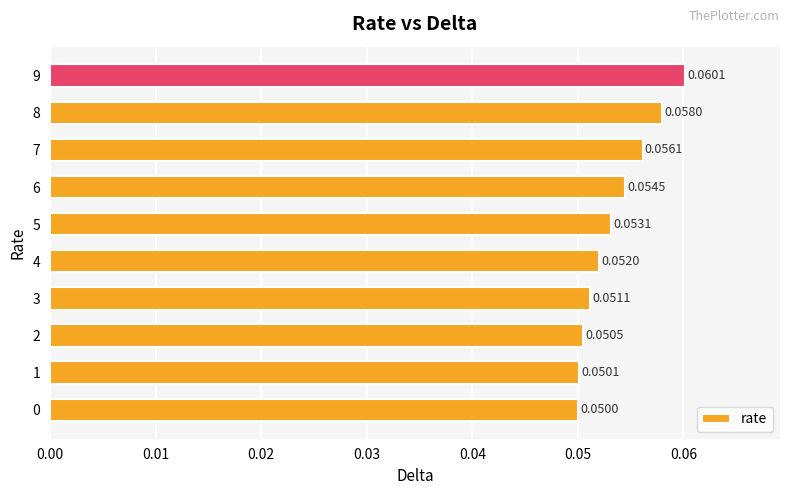

Count the values in the range 0 to 1.

10